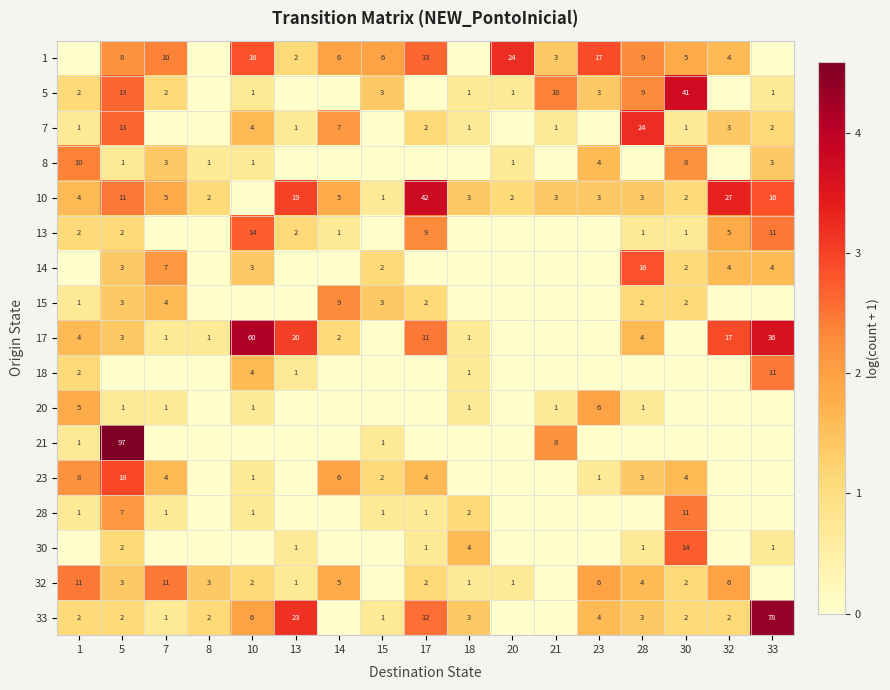

True or false: 15 has a value of 2 at 30.

True